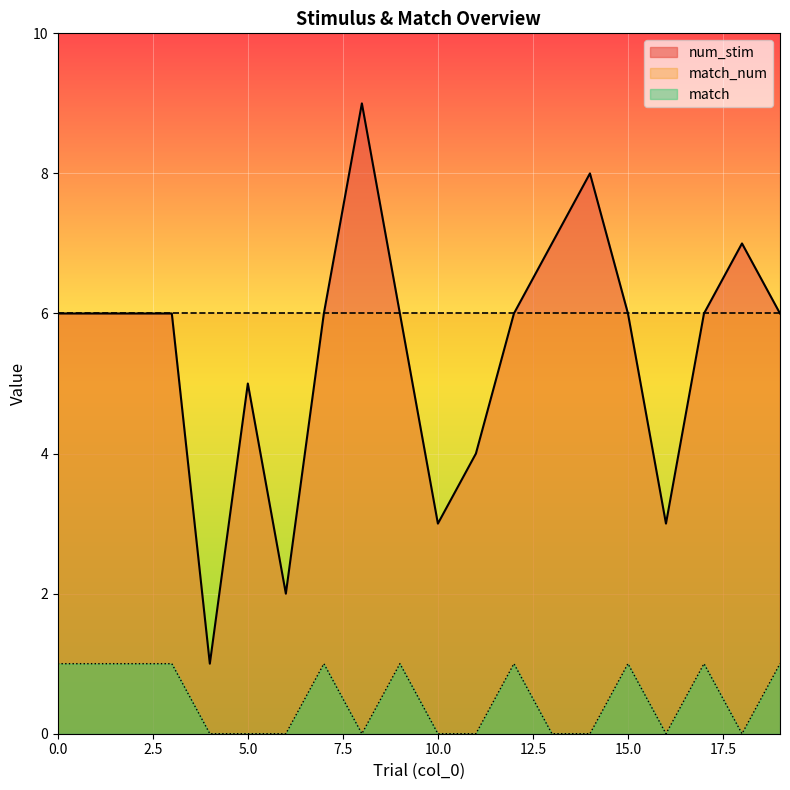

Between 17 and 18, which is larger?

18